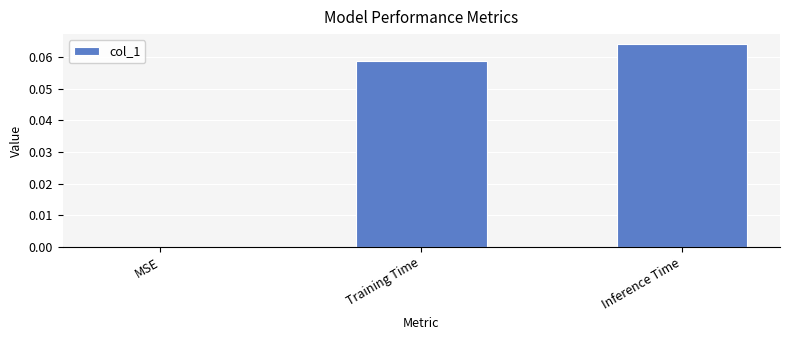

How many values are between 0 and 1?

3